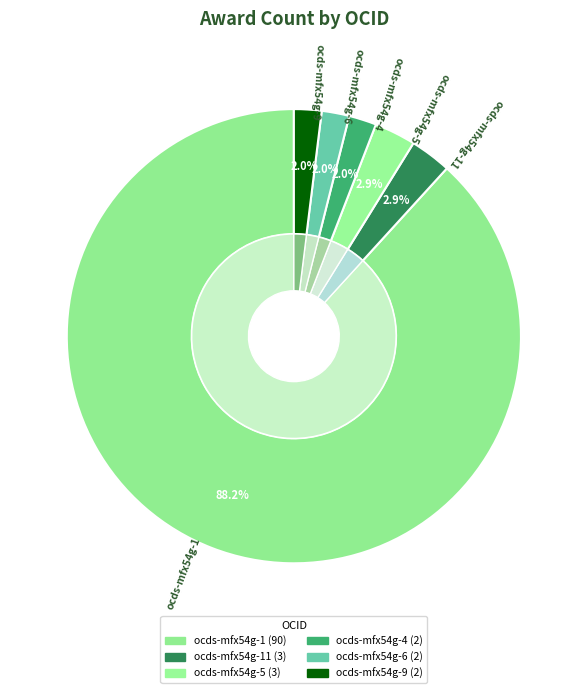

Which category has the biggest portion of the pie?

ocds-mfx54g-1